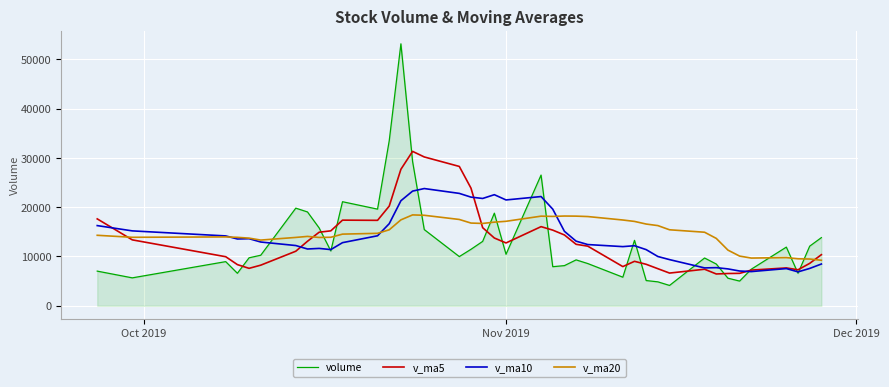

List the series in order of their peak value, highest first.

volume, v_ma5, v_ma10, v_ma20